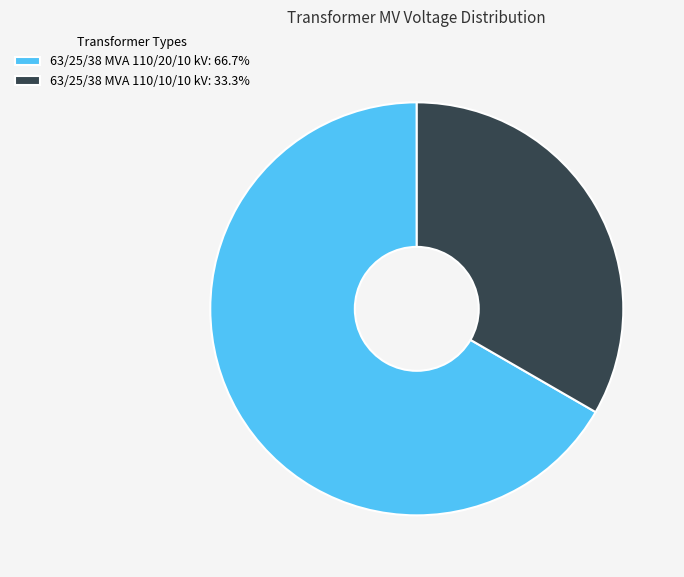

Is the sum of 63/25/38 MVA 110/20/10 kV: 66.7% and 63/25/38 MVA 110/10/10 kV: 33.3% greater than half?

Yes